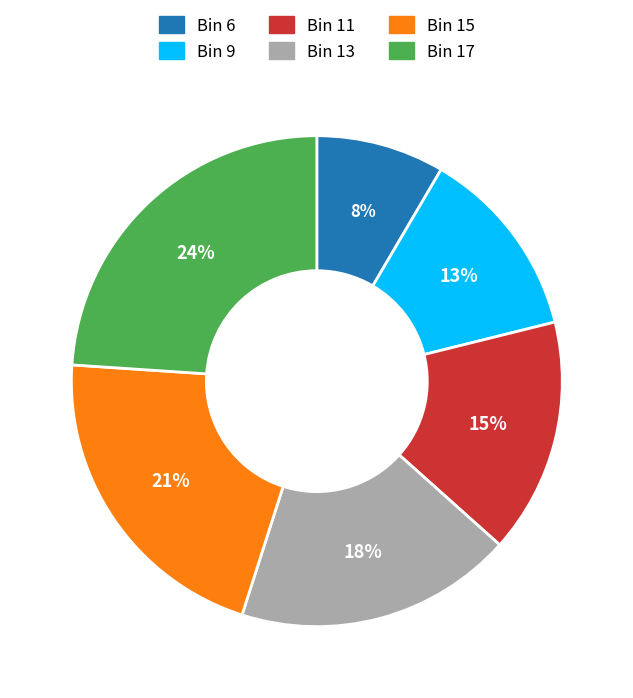

To the nearest percent, what percentage of the pie is Bin 13?

18%